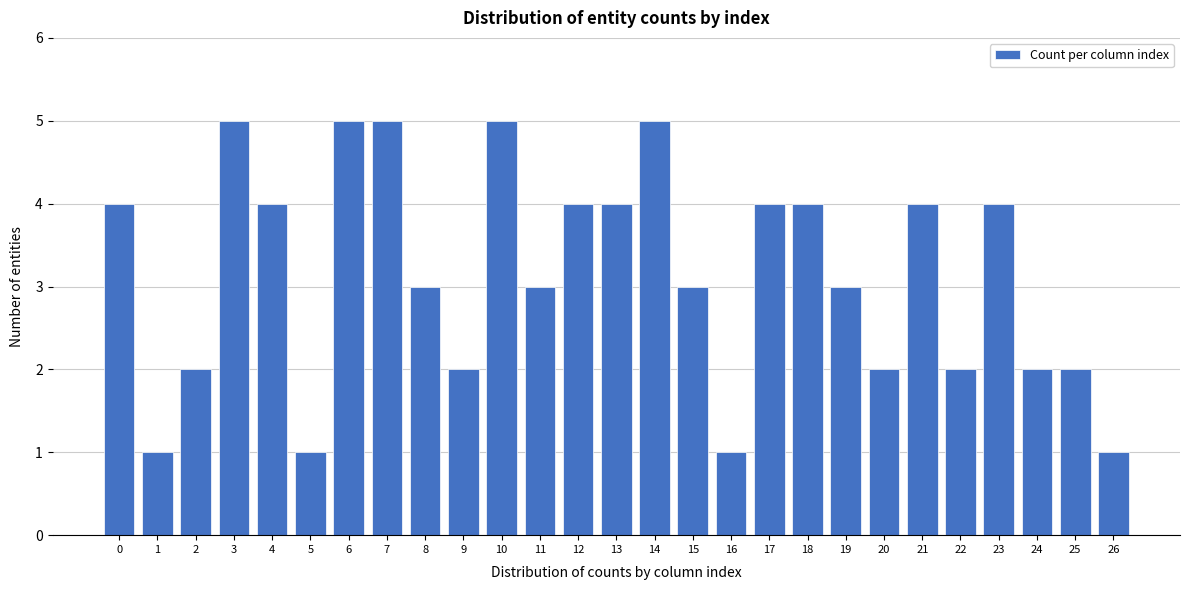

Reading left to right, extract all data points from this chart.

4	1	2	5	4	1	5	5	3	2	5	3	4	4	5	3	1	4	4	3	2	4	2	4	2	2	1